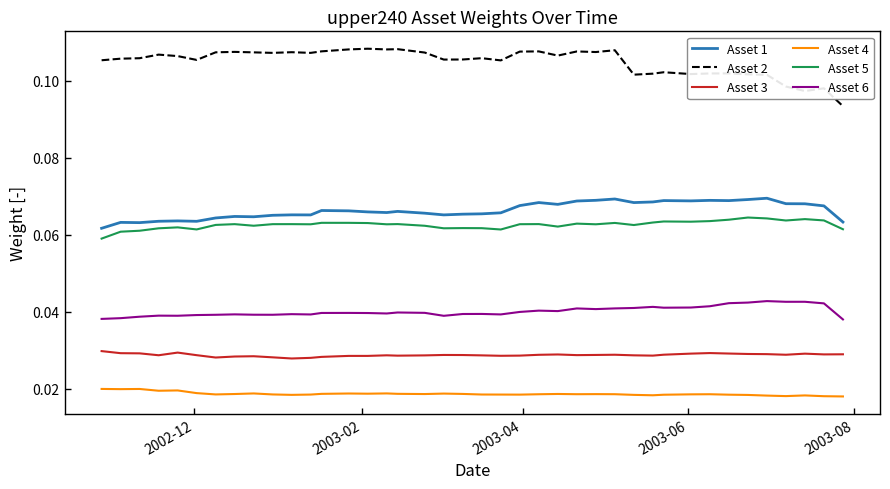

True or false: Asset 3 and Asset 5 cross at least once.

False